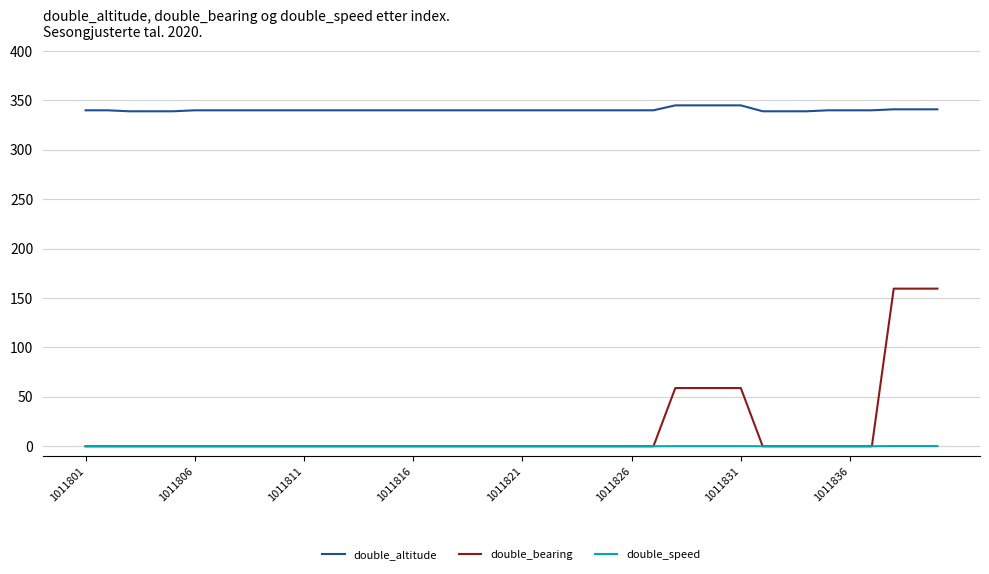

Which series has the largest total across all categories?

double_altitude